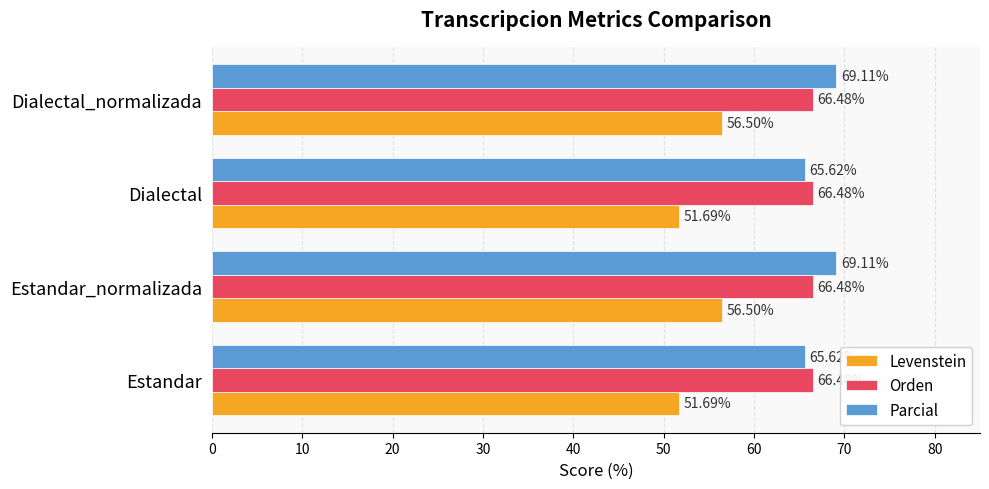

Rank the series by their maximum value, from lowest to highest.

Levenstein, Orden, Parcial